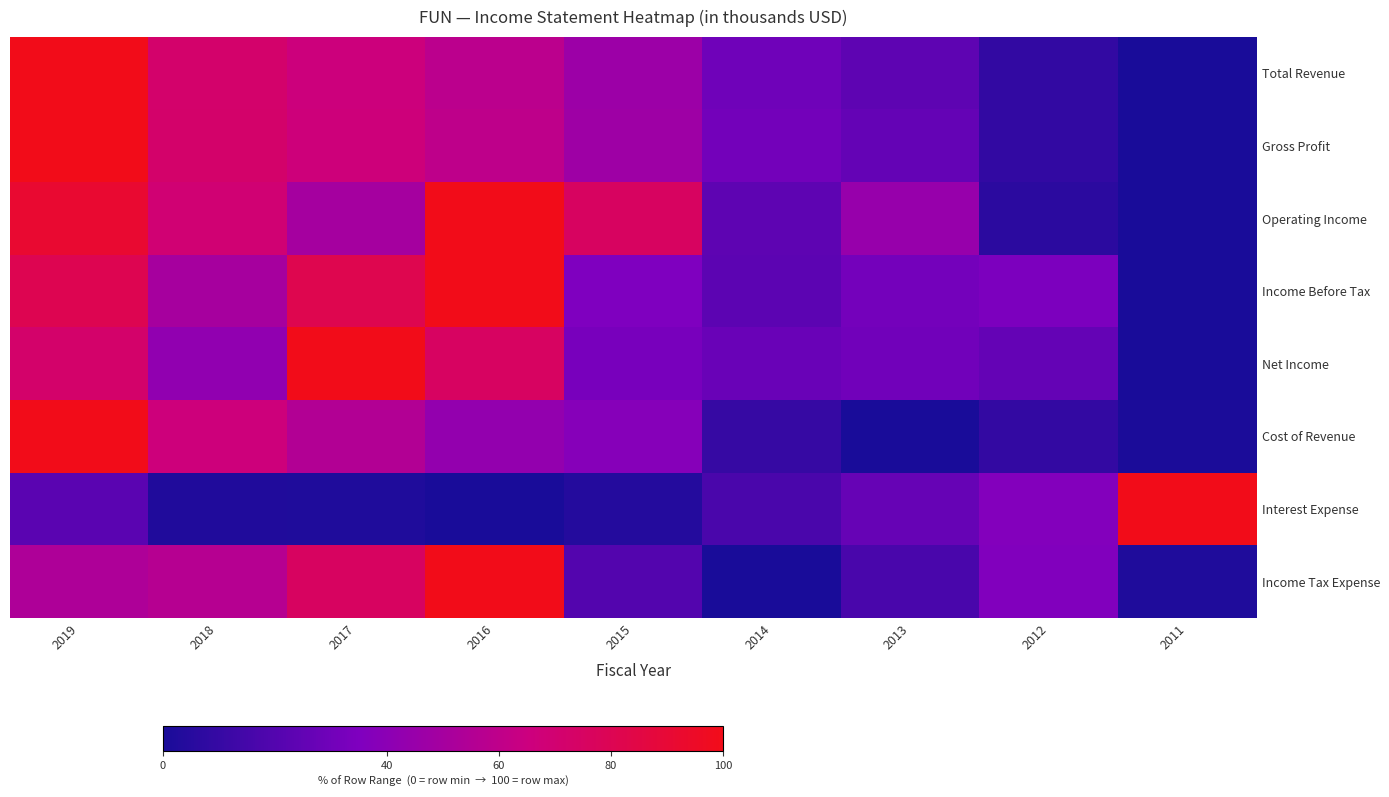

How many data points does each series have?

9